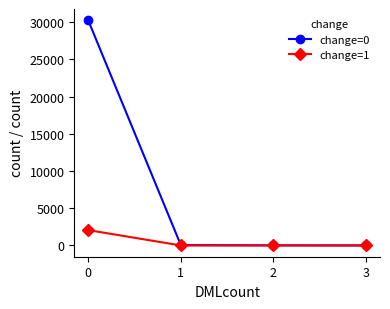

What is the value of the change=1 point at the 1st from the left?

2065